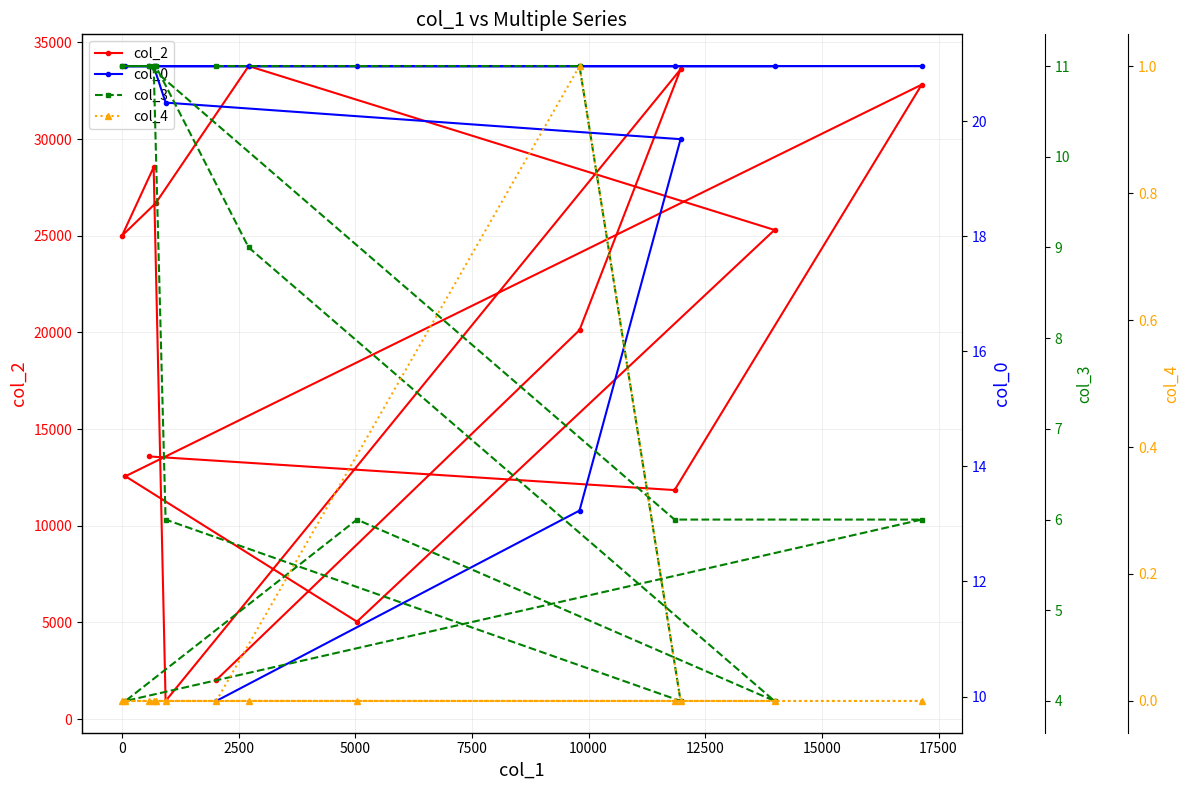

What is the highest value of the col_2 series?

33772